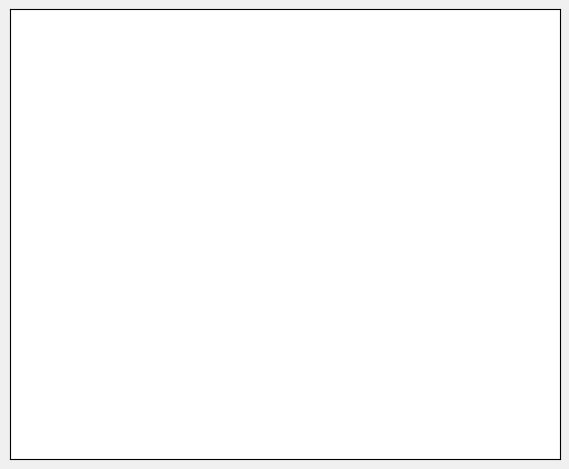

To the nearest percent, what is the average slice percentage?

50%